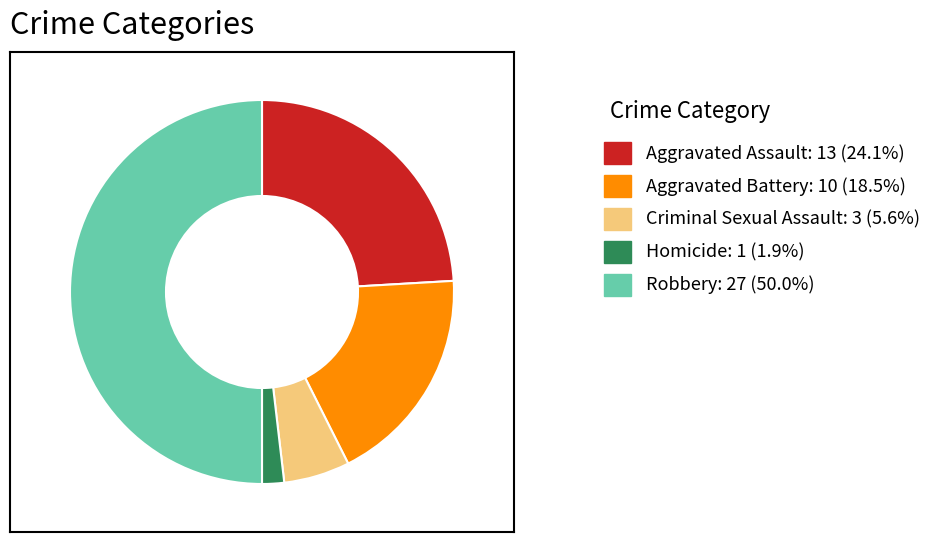

How many segments does this pie chart have?

5